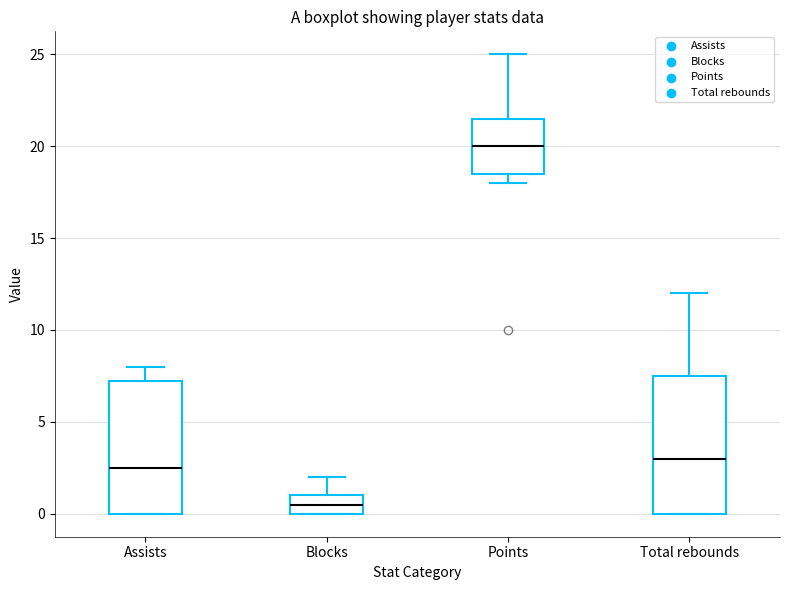

Reading left to right, transcribe this box plot: for each box, give where its median line is, the range the box spans, and where its two whiskers end, as read against the y-axis. The values are not printed on the chart, so give them approximately, as read against the axis.

Assists: median 2.5, box 0.0 to 7.5, whiskers 0.0 to 8.0
Blocks: median 0.5, box 0.0 to 1.0, whiskers 0.0 to 2.0
Points: median 20.0, box 18.5 to 21.5, whiskers 18.0 to 25.0
Total rebounds: median 3.0, box 0.0 to 7.5, whiskers 0.0 to 12.0